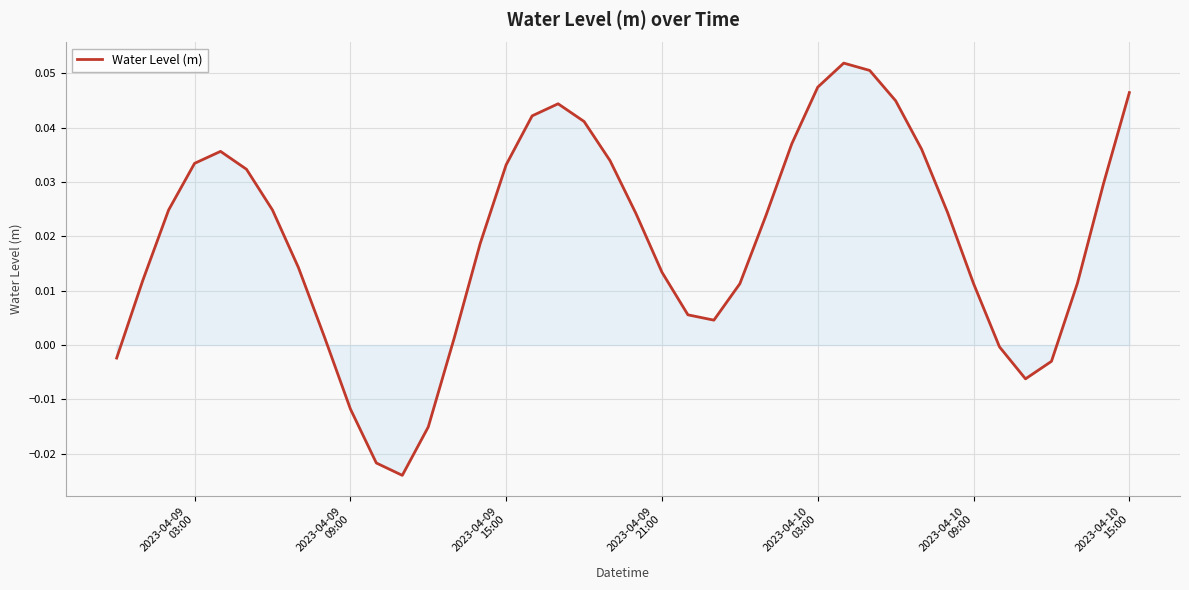

How many values exceed 0?

32